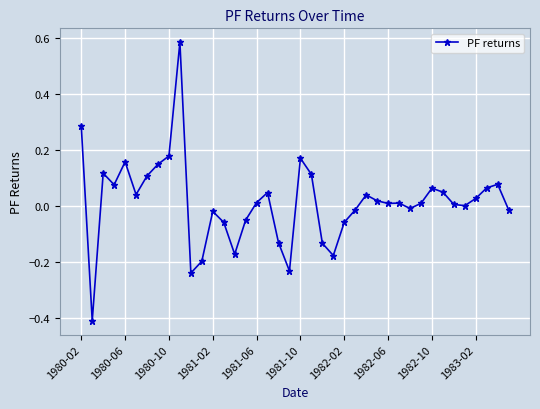

Is this an area chart (filled region under the line)?

No